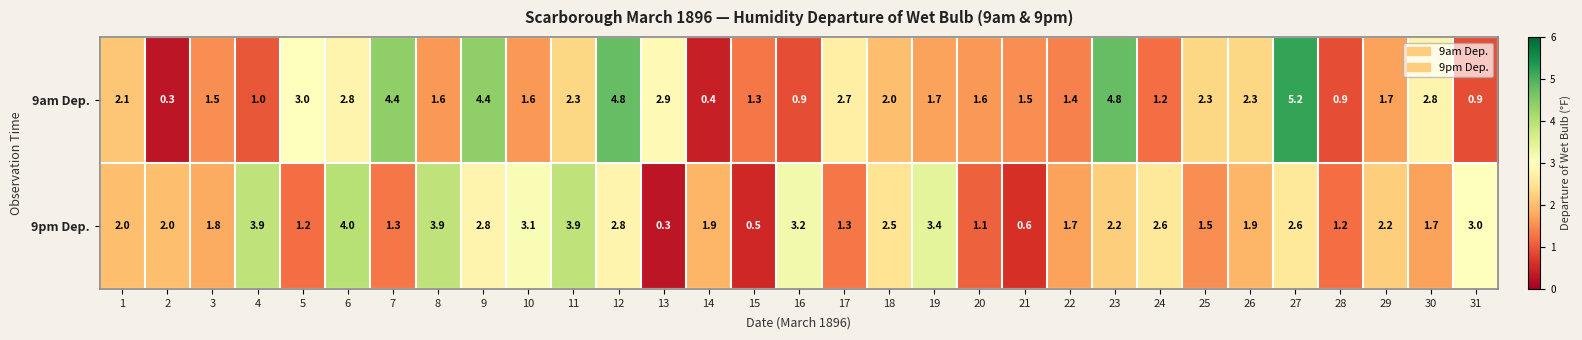

Where is 9am Dep. nearest to the value 2?

18